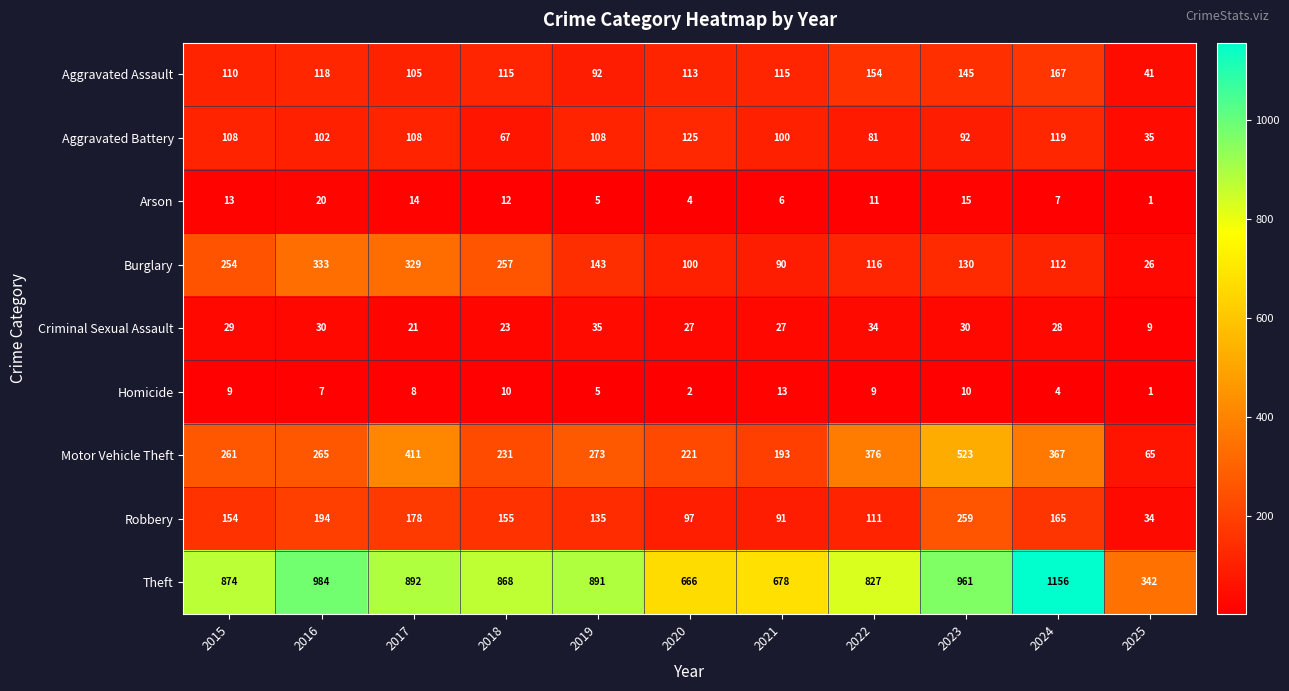

What is the difference between the maximum and minimum values in the Homicide series?

12